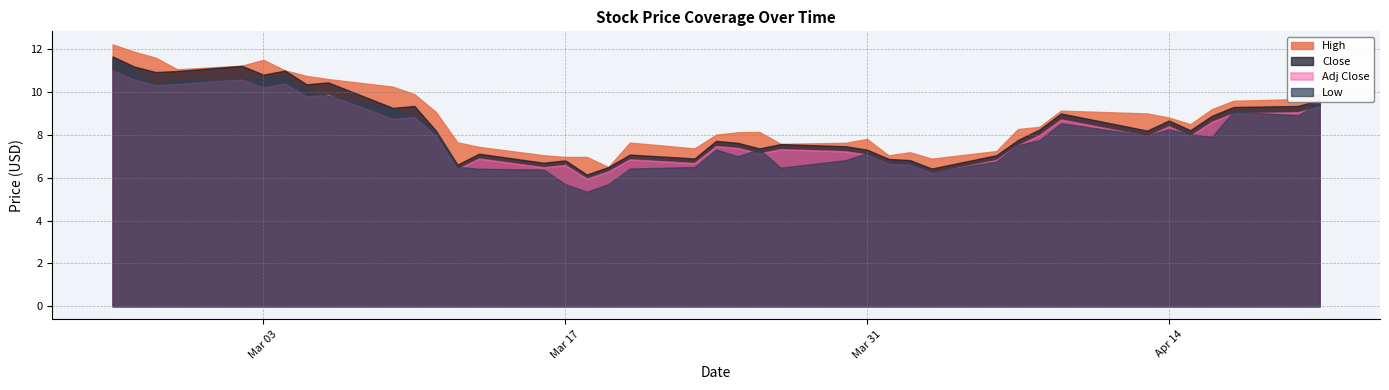

Where is Adj Close nearest to the value 8?

2020-04-08